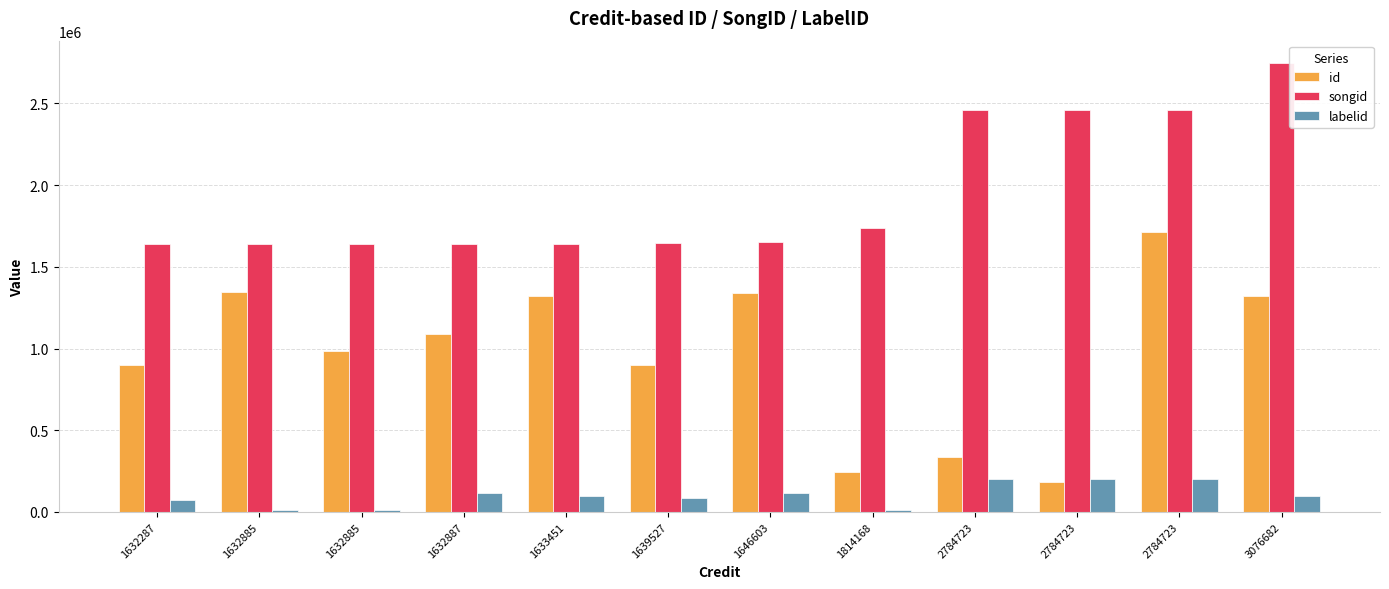

How many distinct data groups are displayed?

3